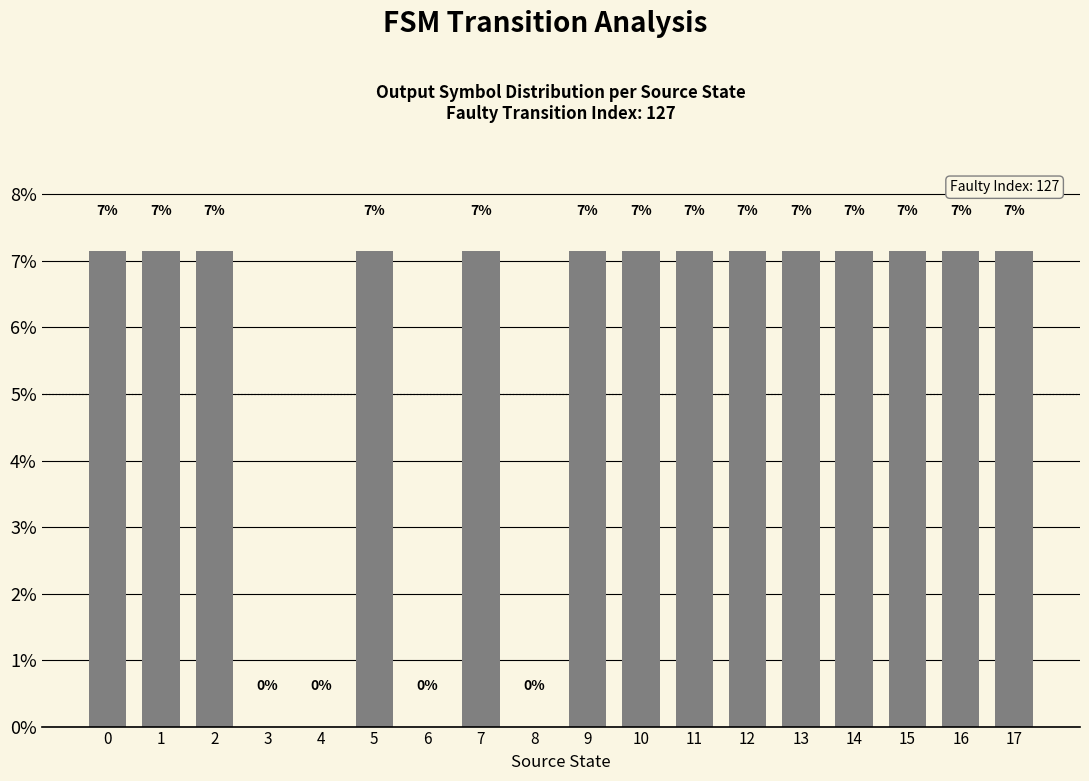

How many bars are there in total?

18